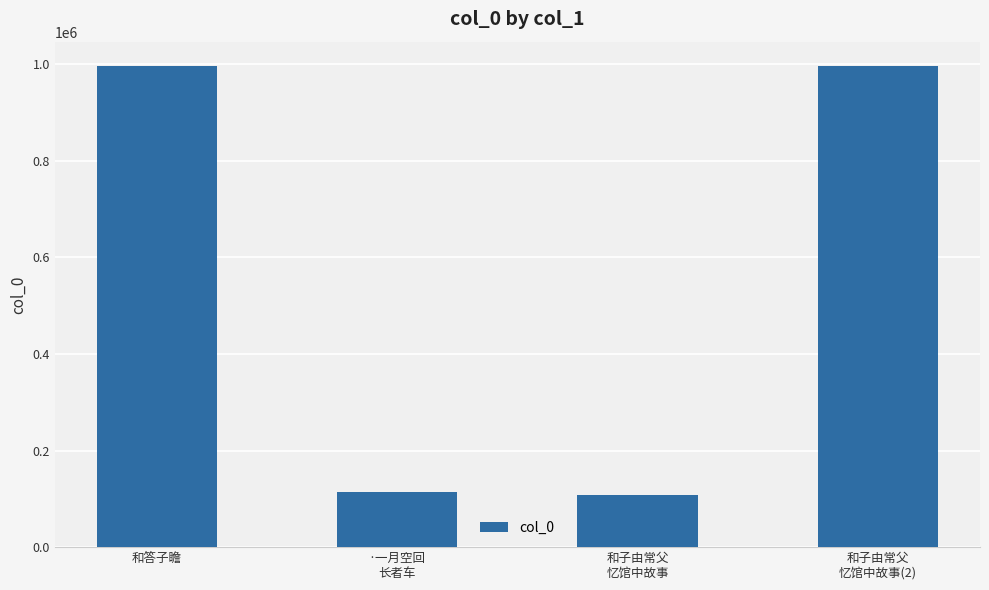

What is the value of the 1st bar from the left?

996864